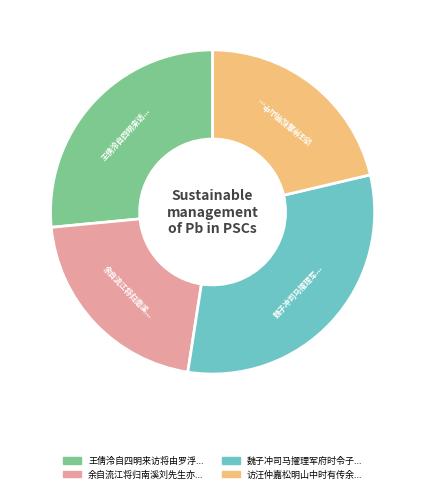

Is there any slice that represents more than half of the pie?

No